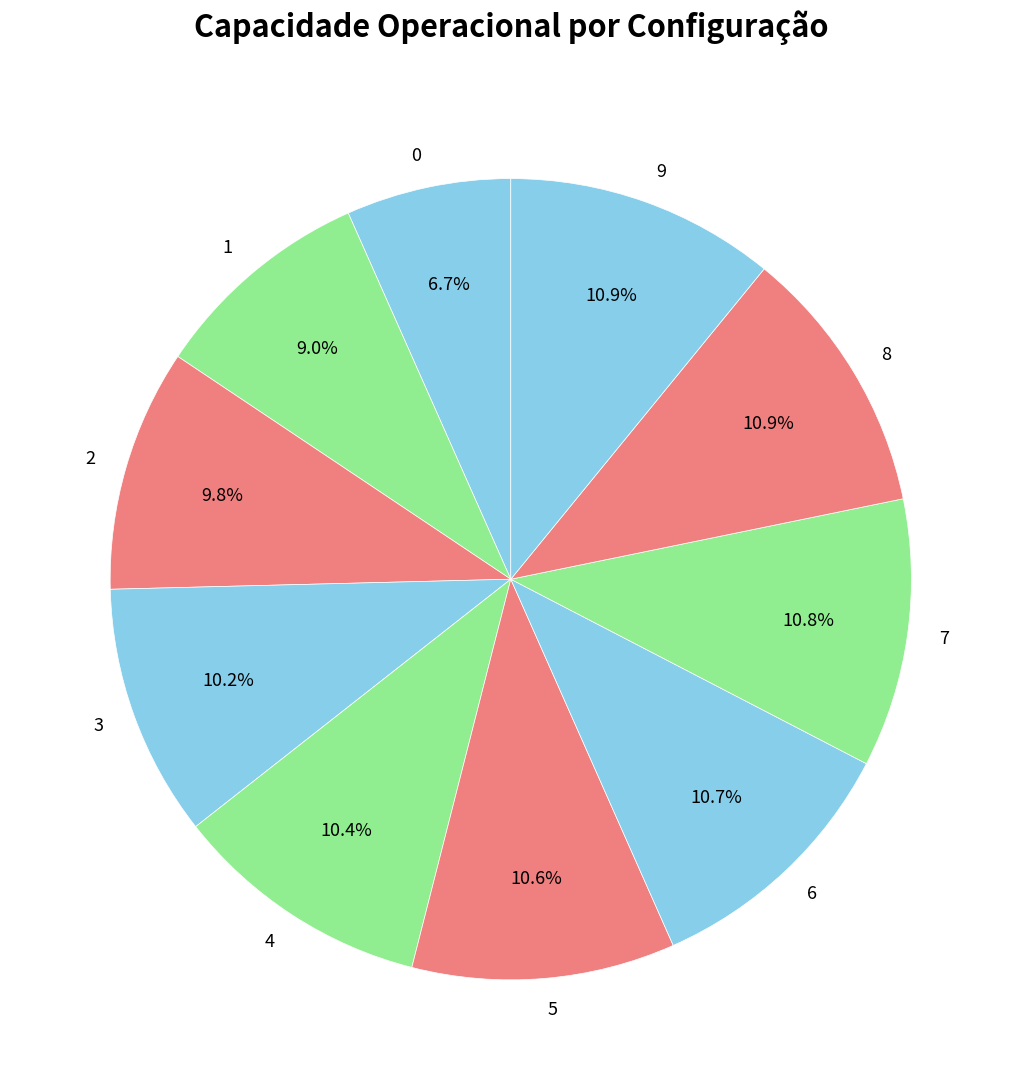

What percentage is the 8 slice, to the nearest percent?

11%